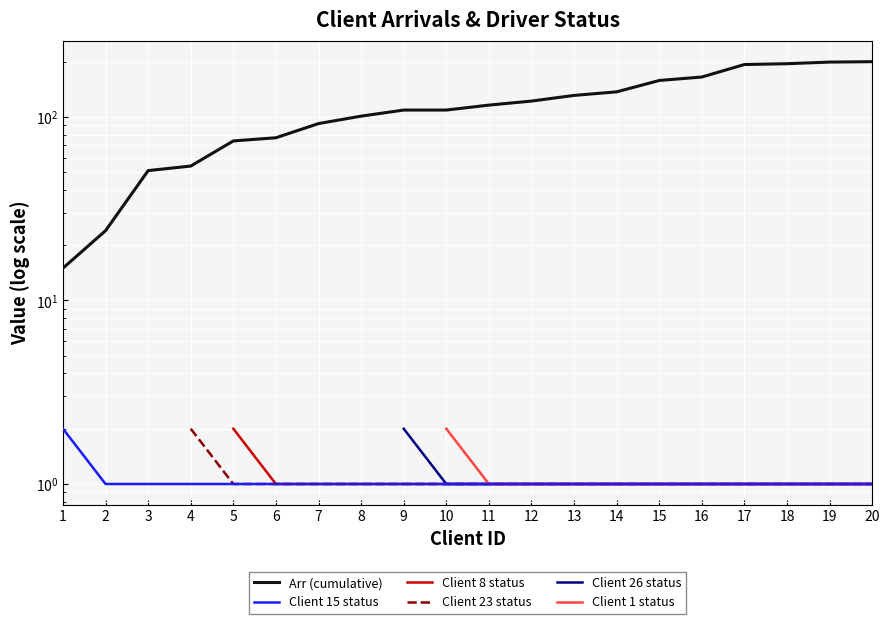

How many lines are shown in the chart?

6